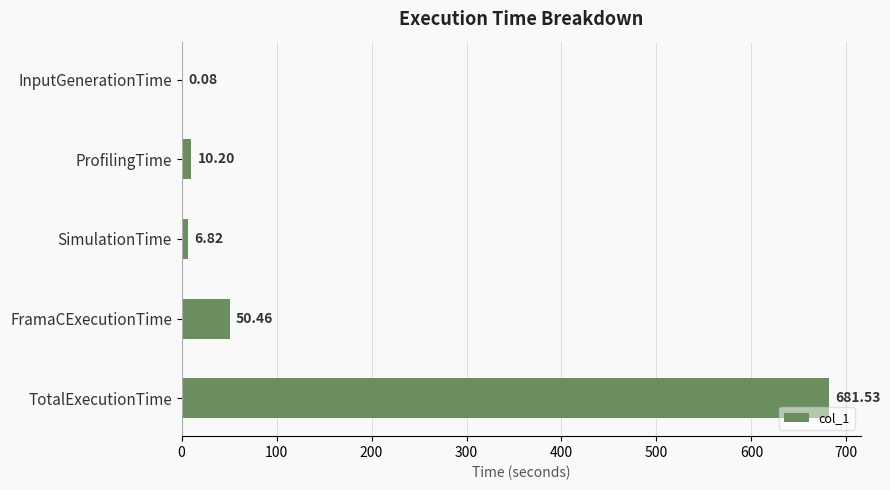

At which label is the value closest to 340?

FramaCExecutionTime